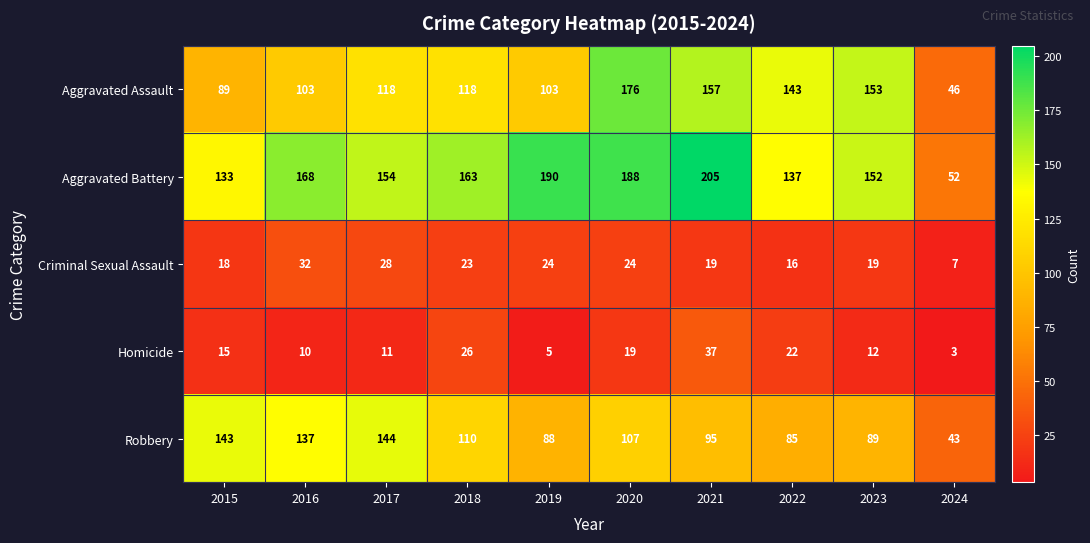

What is the sum of the Aggravated Battery values at 2016 and 2015?

301